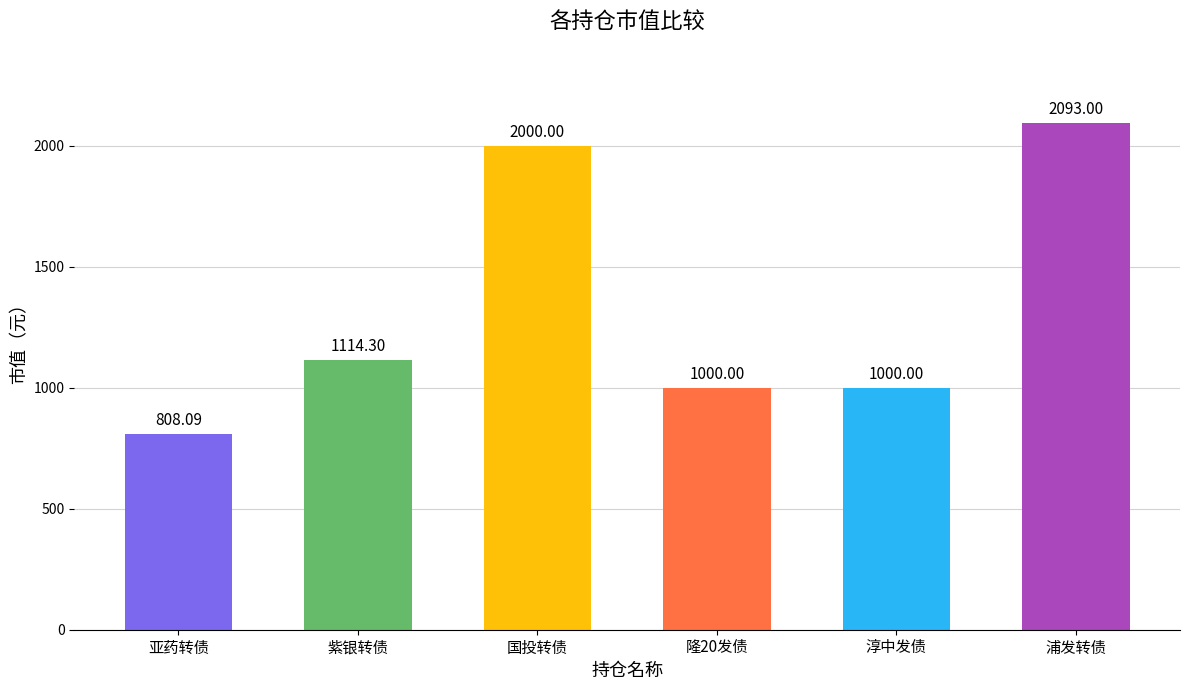

How many data points are less than 1114?

3